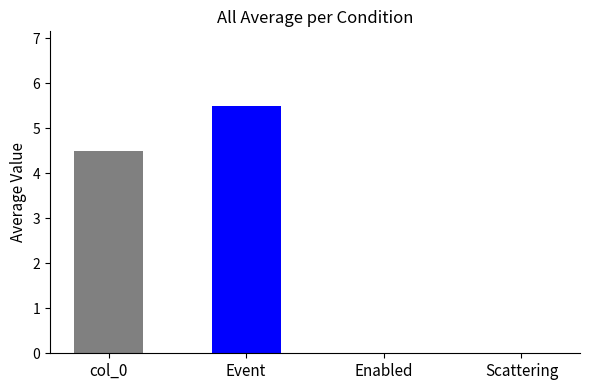

What is the maximum value shown in the chart?

5.5